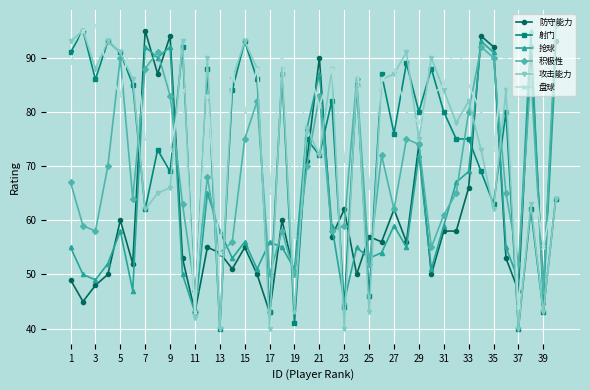

True or false: 攻击能力 has more than 0 interior local peaks.

True